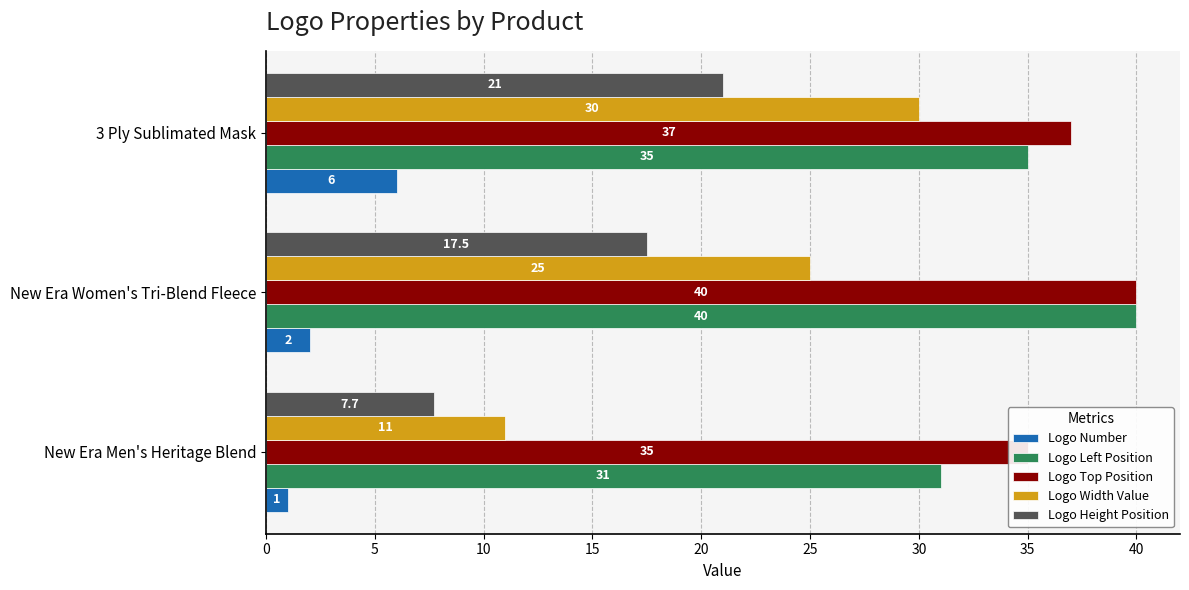

How many values in the Logo Height Position series are below 17?

1